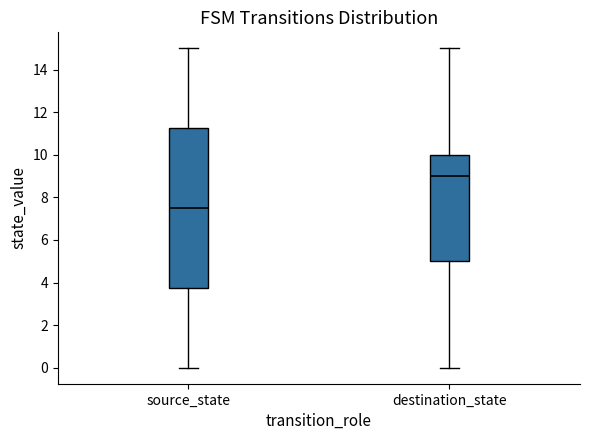

Which box has the highest median line?

destination_state